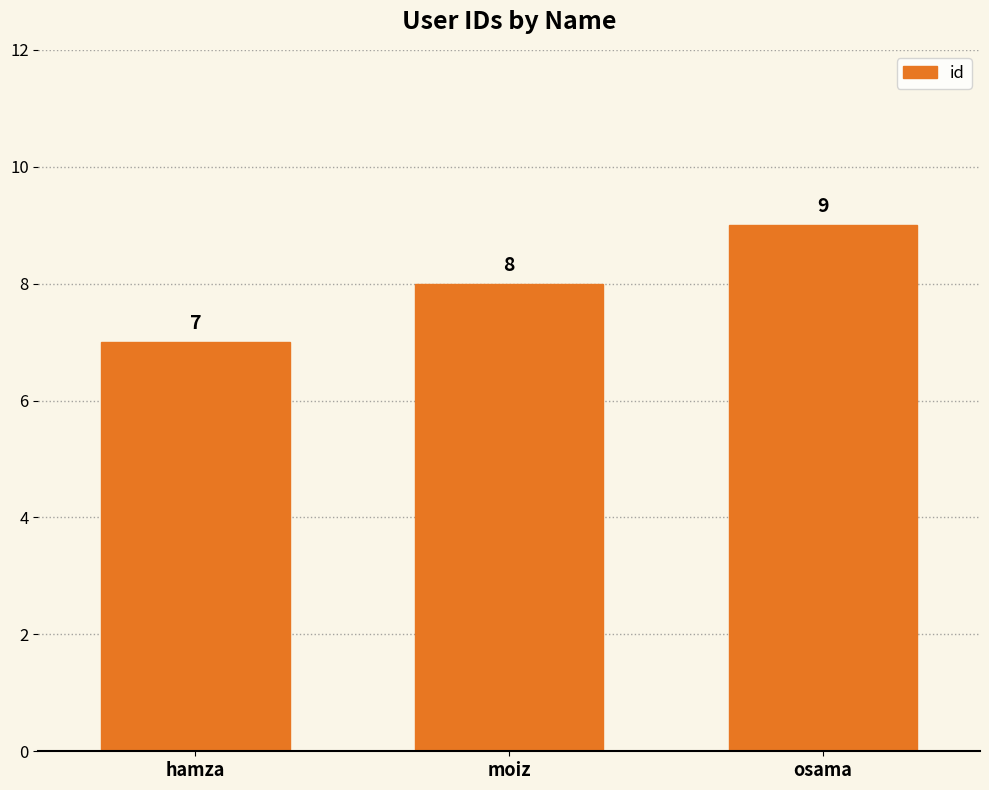

What is the change in value from hamza to moiz?

+1